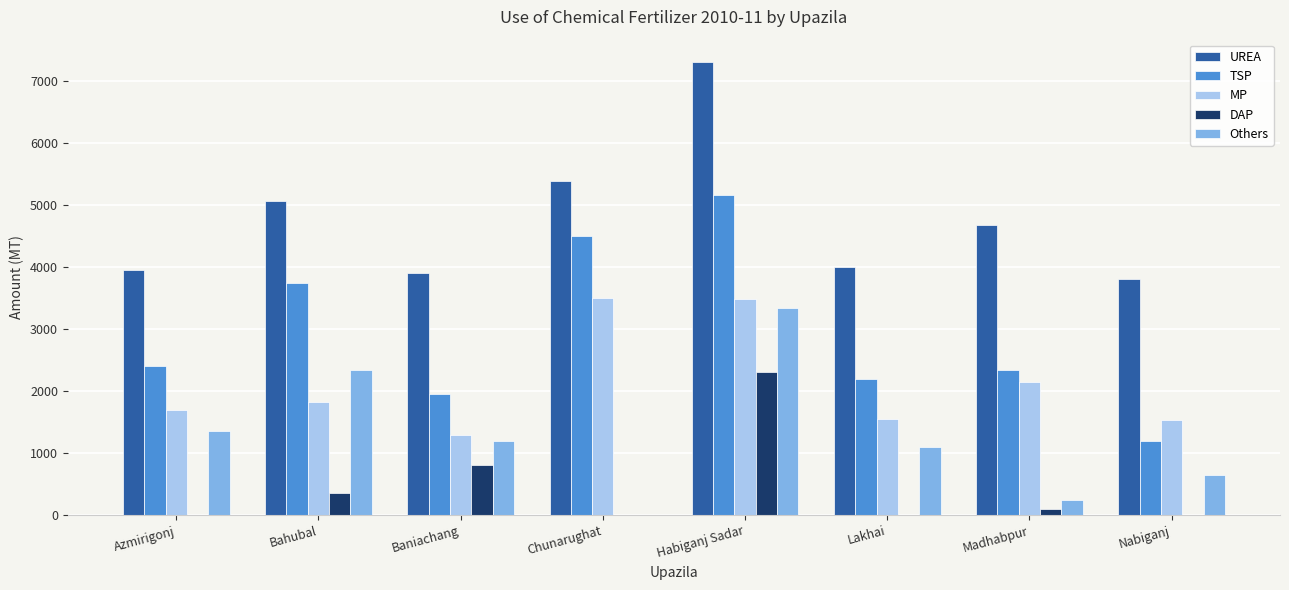

What is the maximum value shown in the chart?

7295